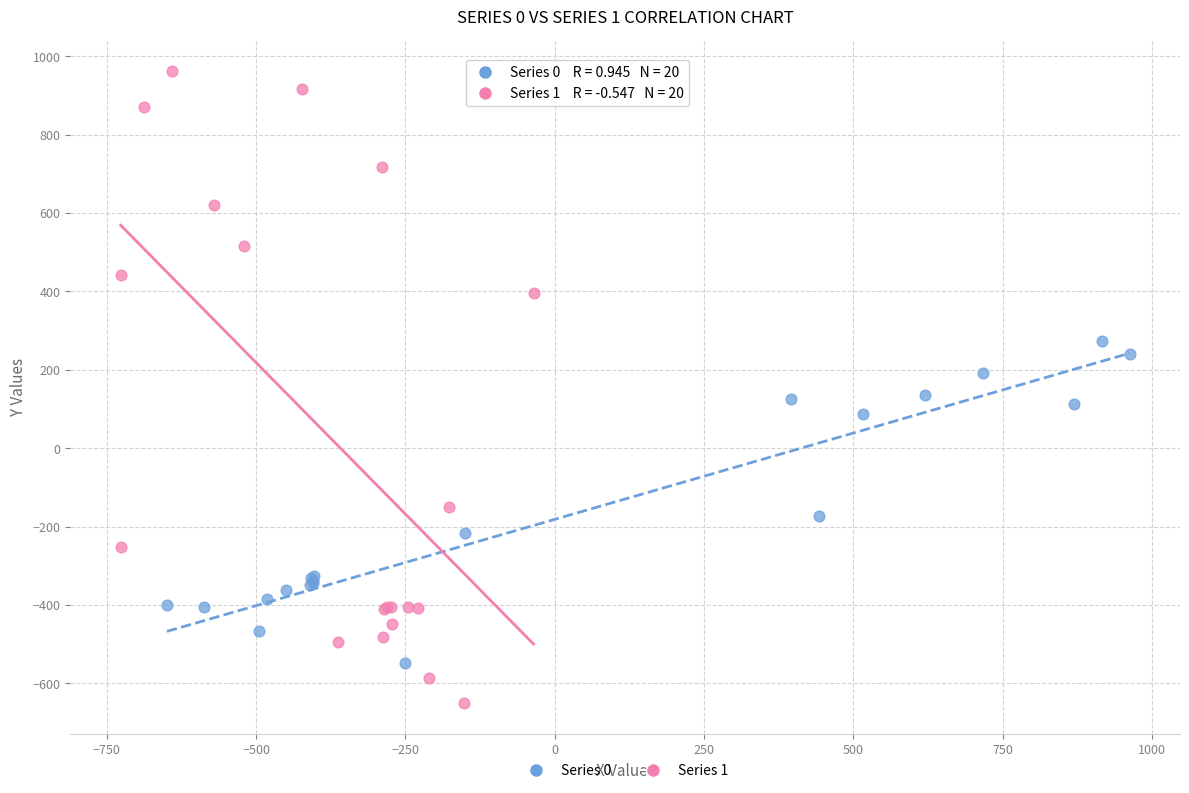

Which series has the largest Y range (max minus min)?

Series 1